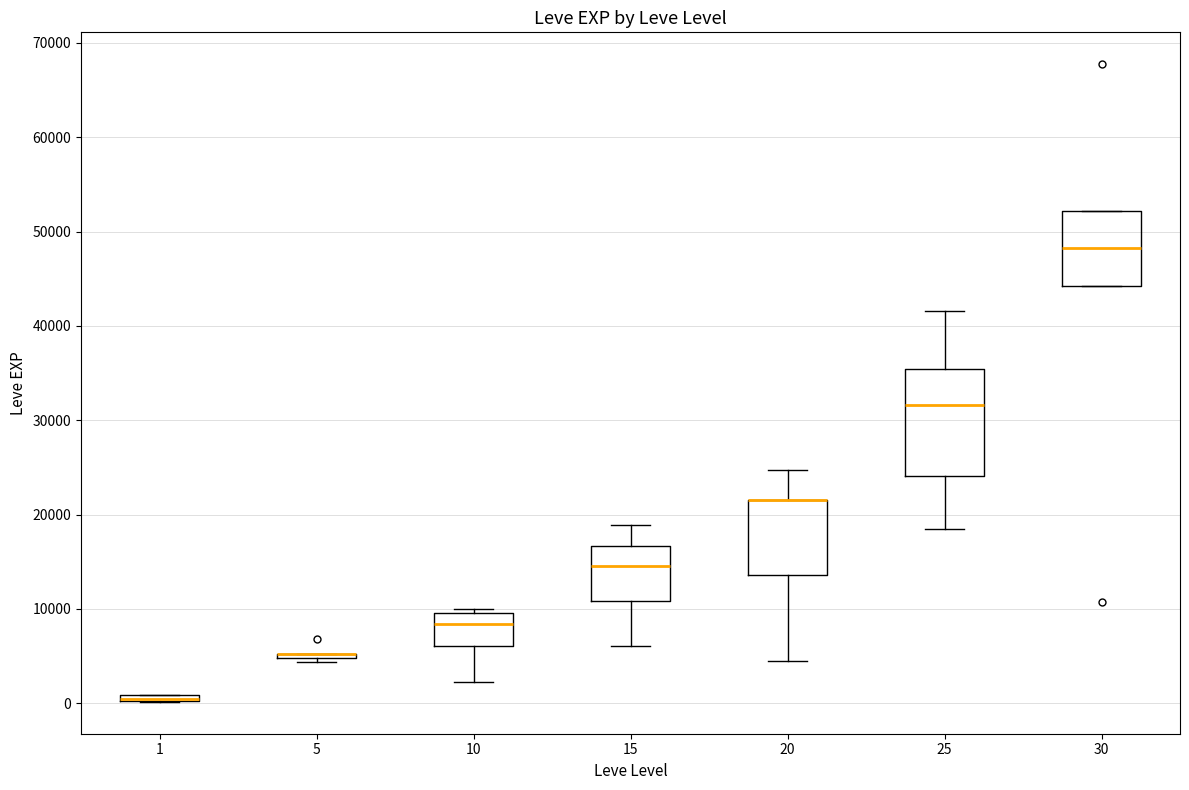

Where is the upper edge of the box at x = 1 on the y-axis? The values are not printed on the chart, so give them approximately, as read against the axis.

1000